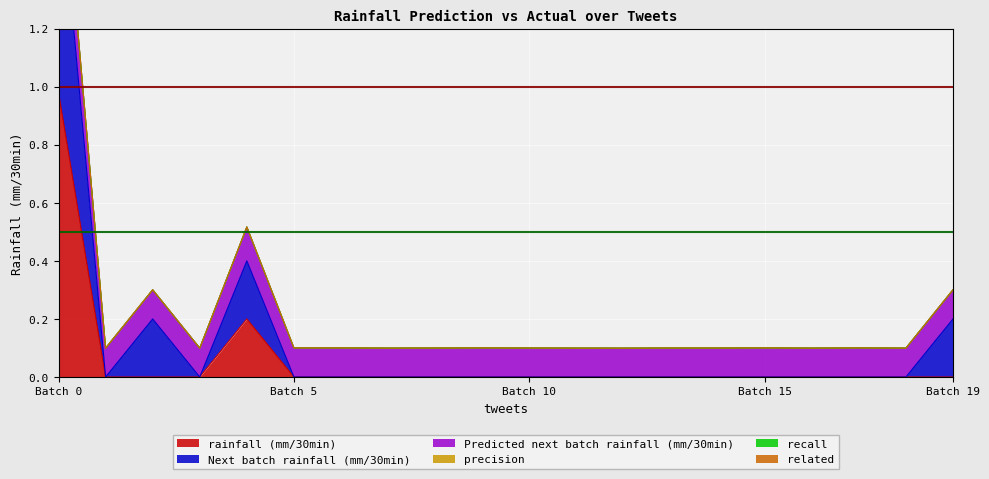

At which label does rainfall (mm/30min) reach its peak?

Batch 0